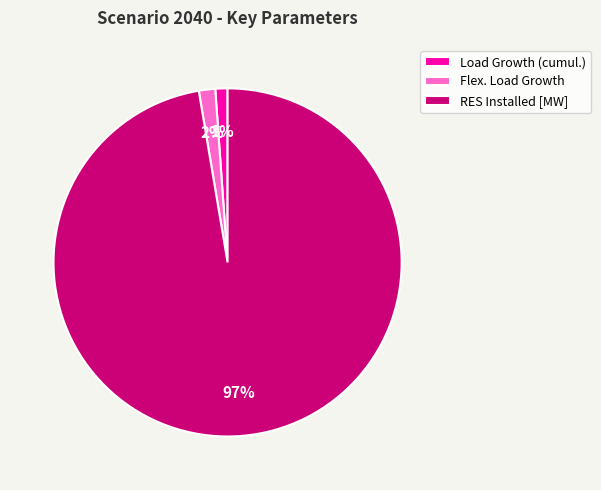

Which has a higher value, RES Installed [MW] or Flex. Load Growth?

RES Installed [MW]